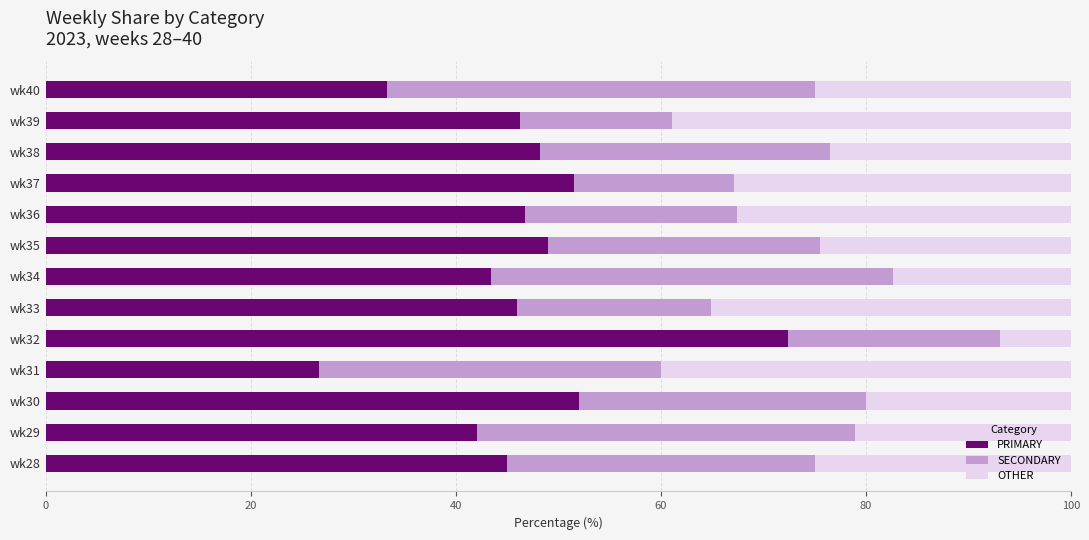

What is the difference between the maximum and minimum values in the PRIMARY series?

45.7